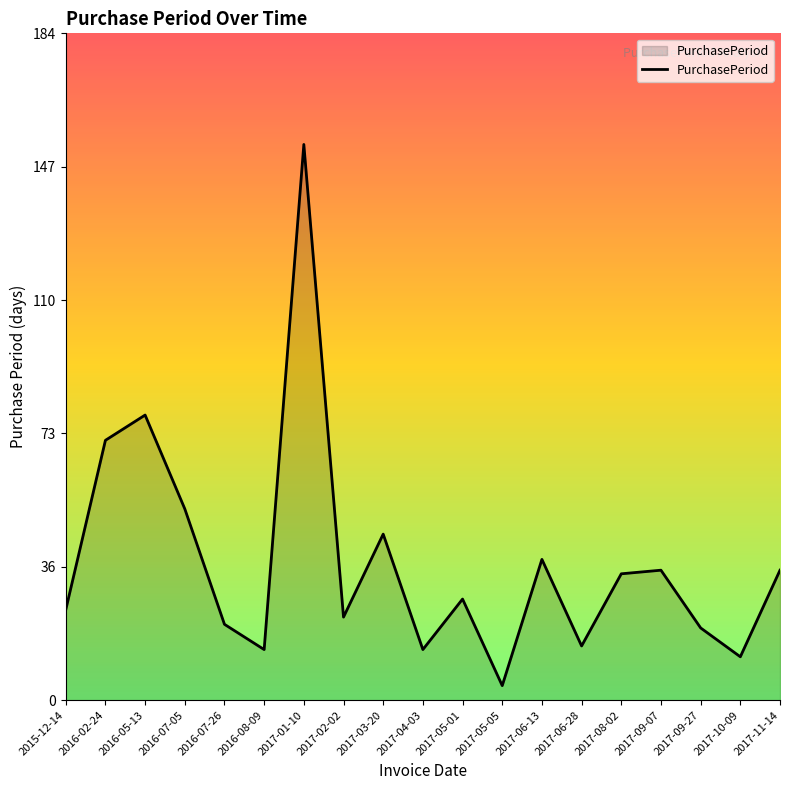

Reading right to left, transcribe all the data shown in this chart.

36	12	20	36	35	15	39	4	28	14	46	23	154	14	21	53	79	72	25